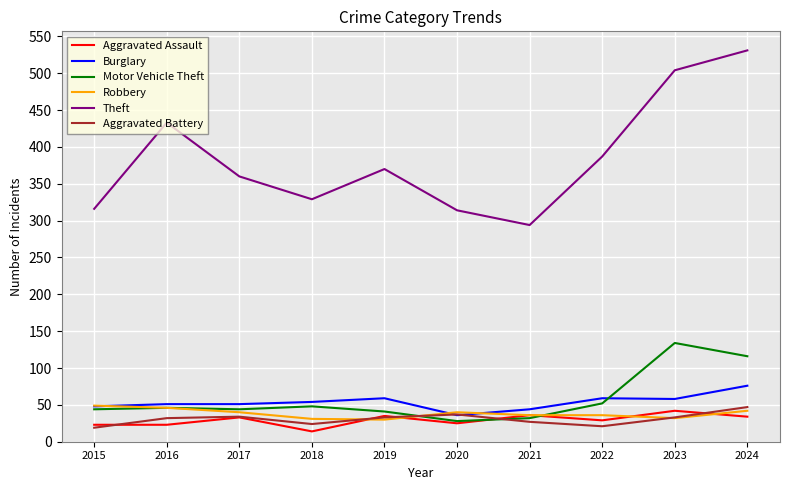

What is the highest value of the Motor Vehicle Theft series?

134